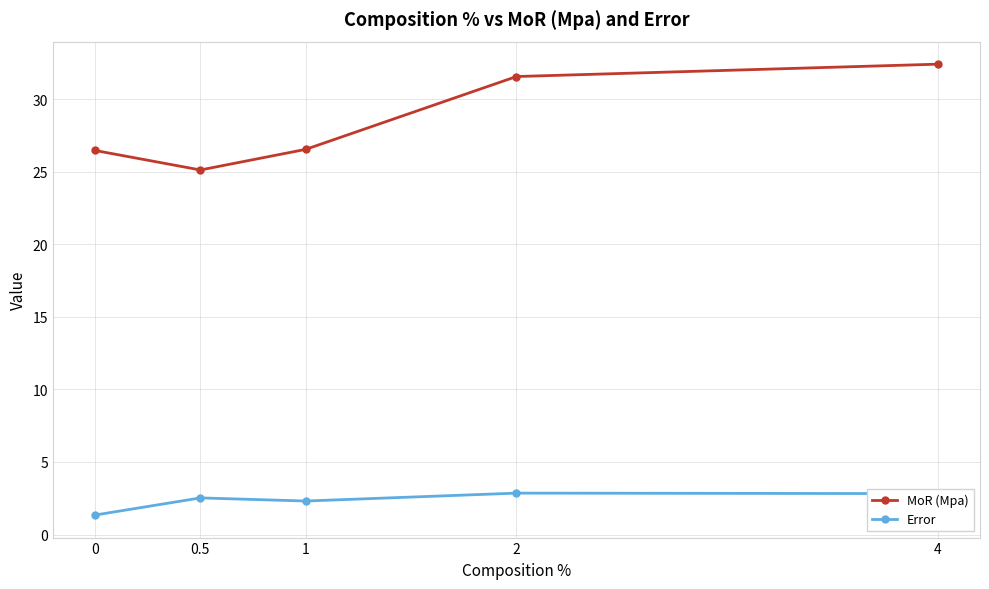

The Error series shows 2.8 at 4. True or false?

True